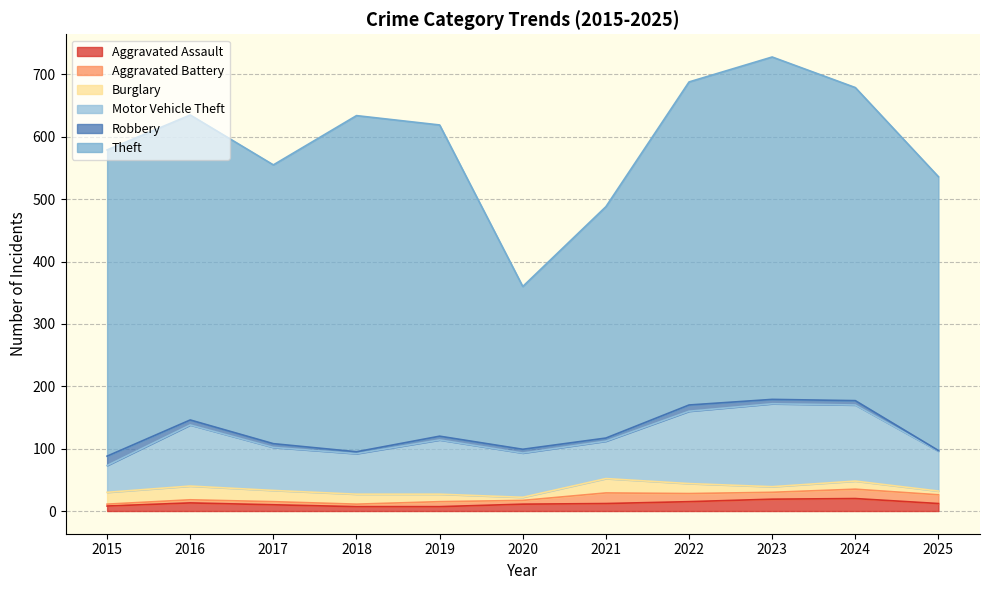

How many lines are shown in the chart?

6